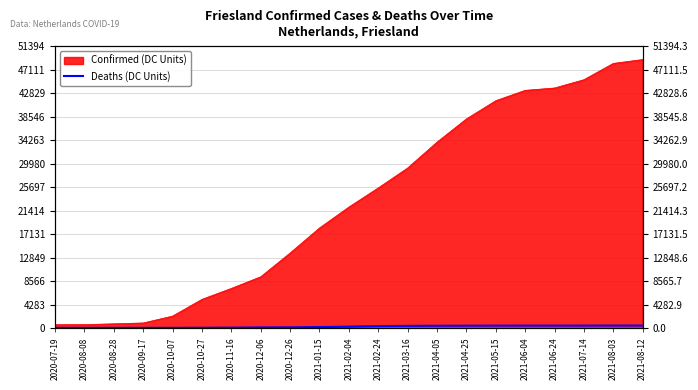

What is the label of the 5th point from the right?

2021-06-04